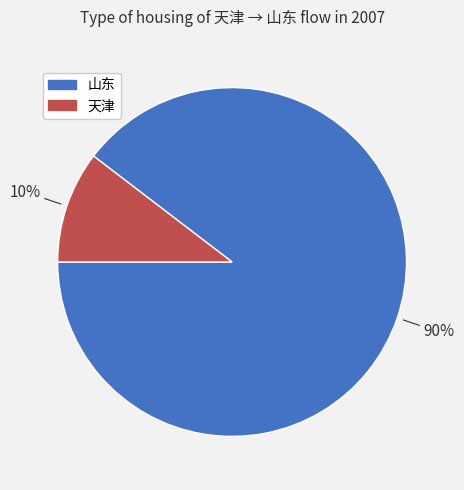

What is the largest slice in the pie chart?

山东